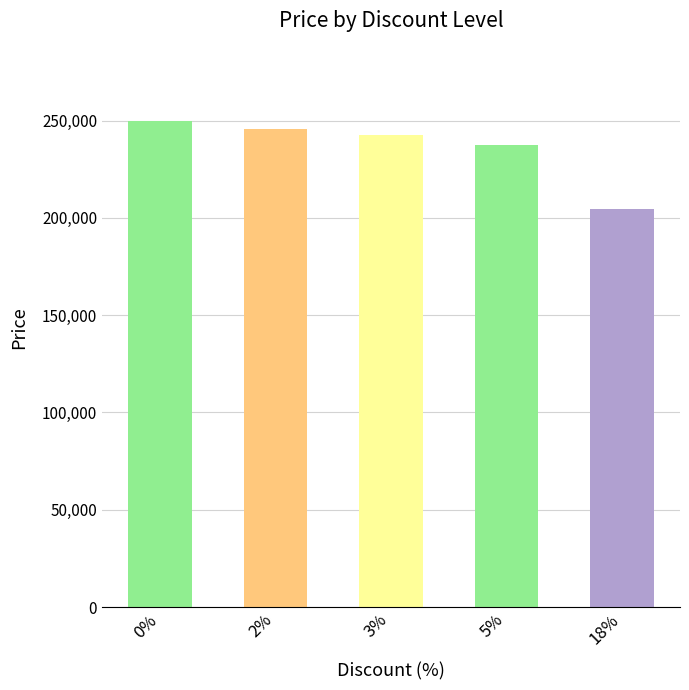

Count the number of data series in this chart.

1